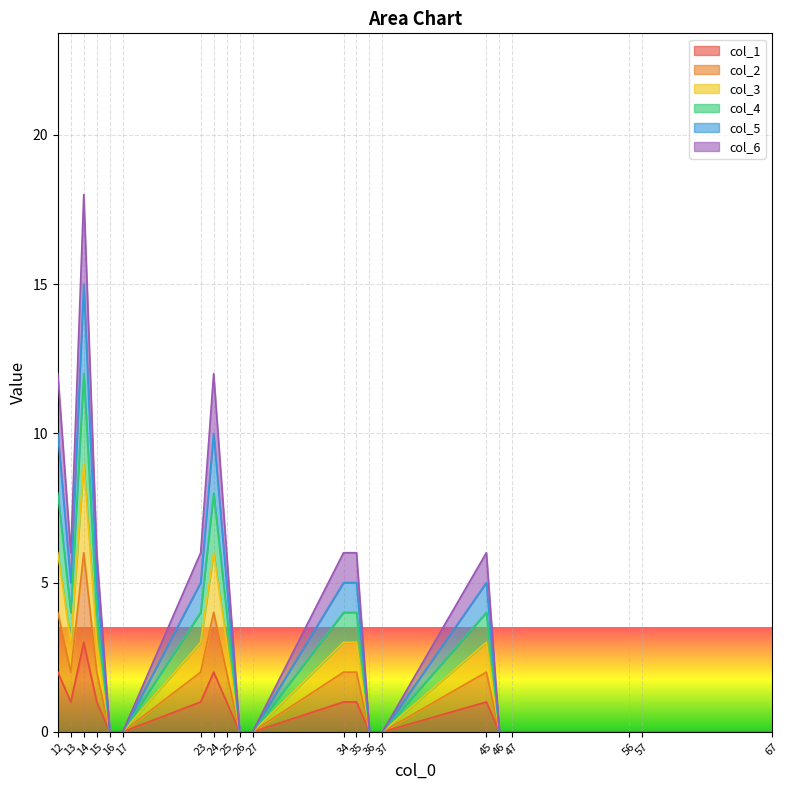

How many data points does each series have?

21